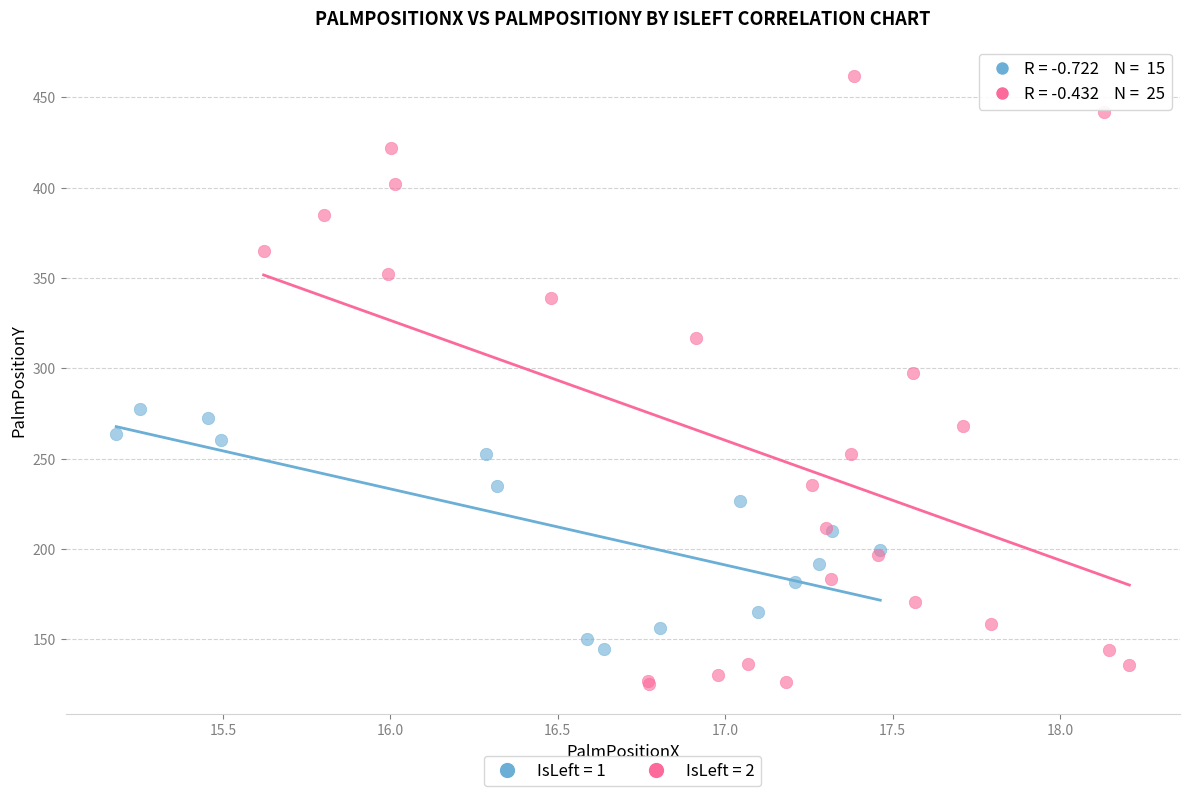

Which series reaches the minimum Y coordinate?

IsLeft = 2